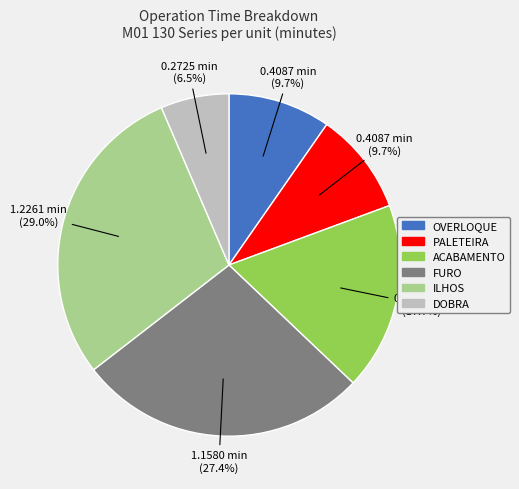

Approximately how many times larger is the value at ACABAMENTO compared to FURO?

0.6